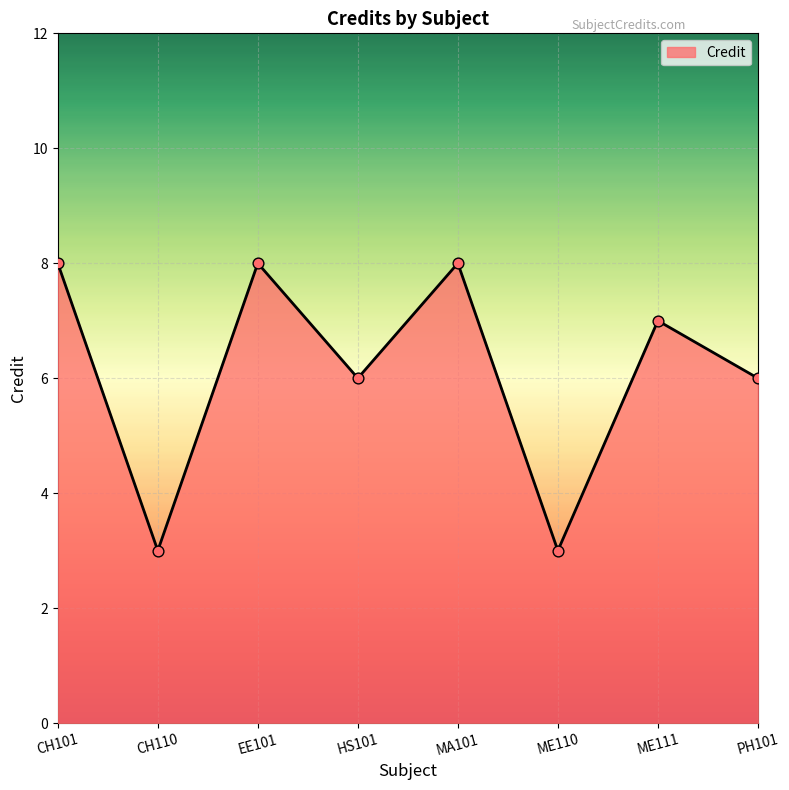

What is the ratio of the value at MA101 to the value at PH101?

1.3